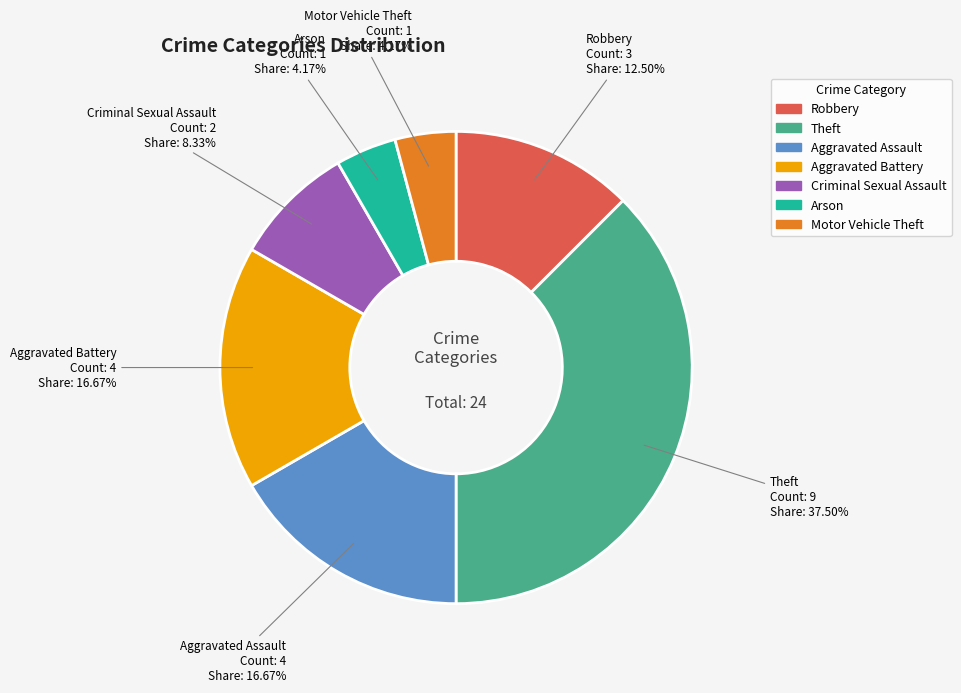

To the nearest percent, what is the difference between the largest and smallest slice percentages?

33%